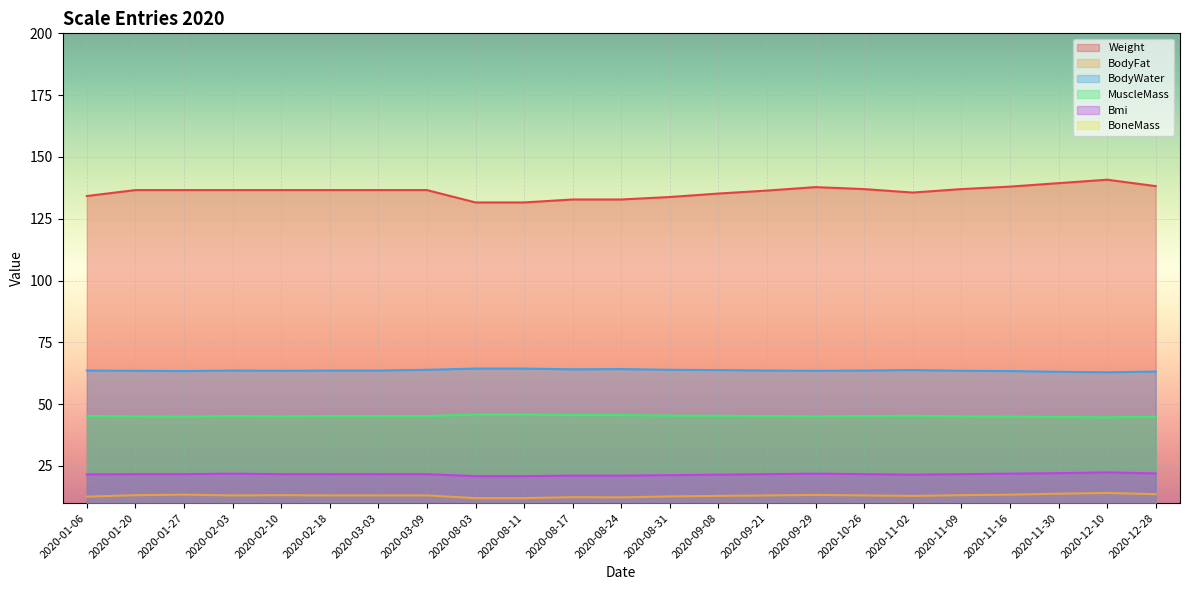

True or false: Weight and BodyFat intersect in this chart.

False